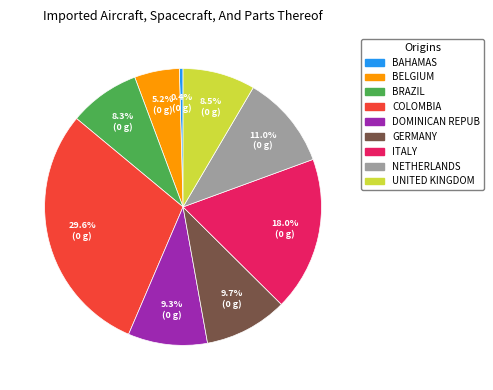

How many slices are in this pie chart?

9